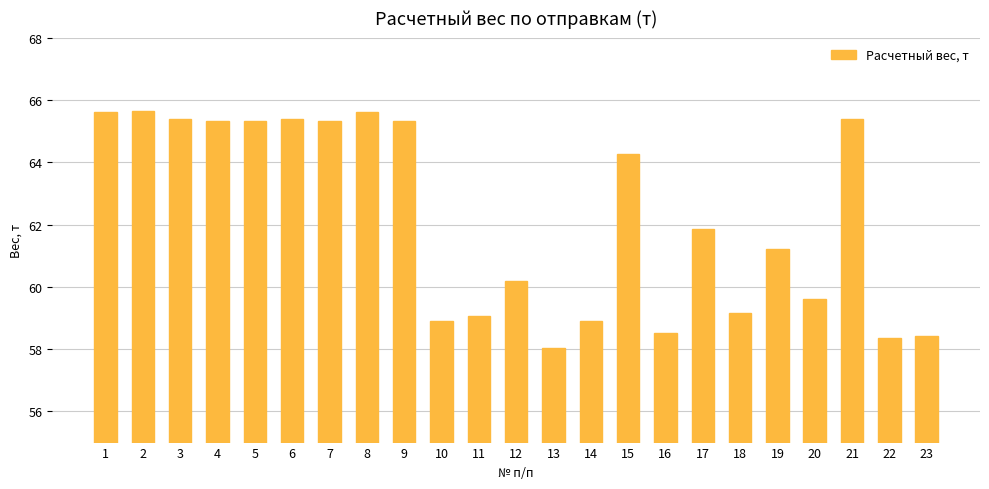

True or false: the data shows 58.5 at 16.

True